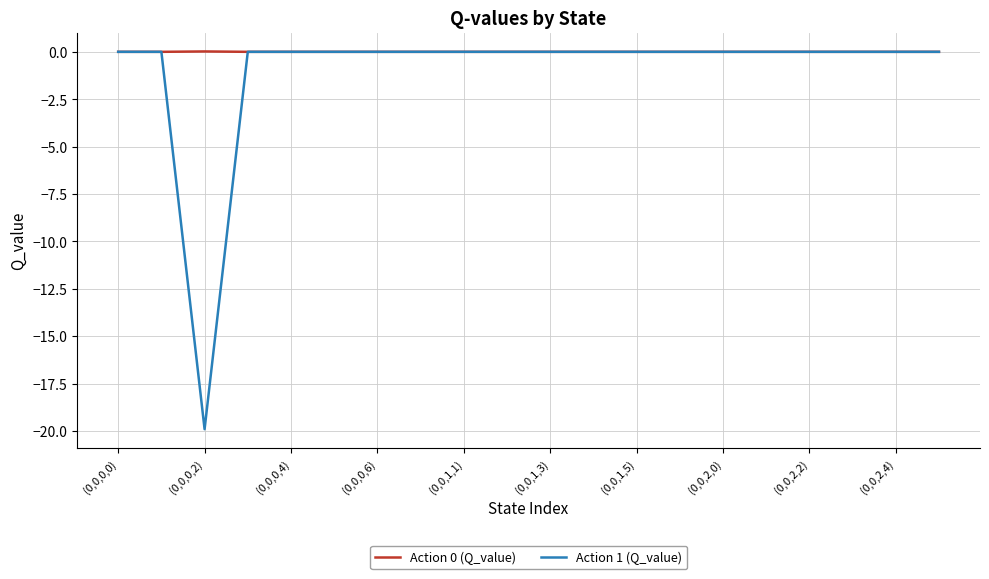

What is the sum of all Action 1 (Q_value) values?

-19.9